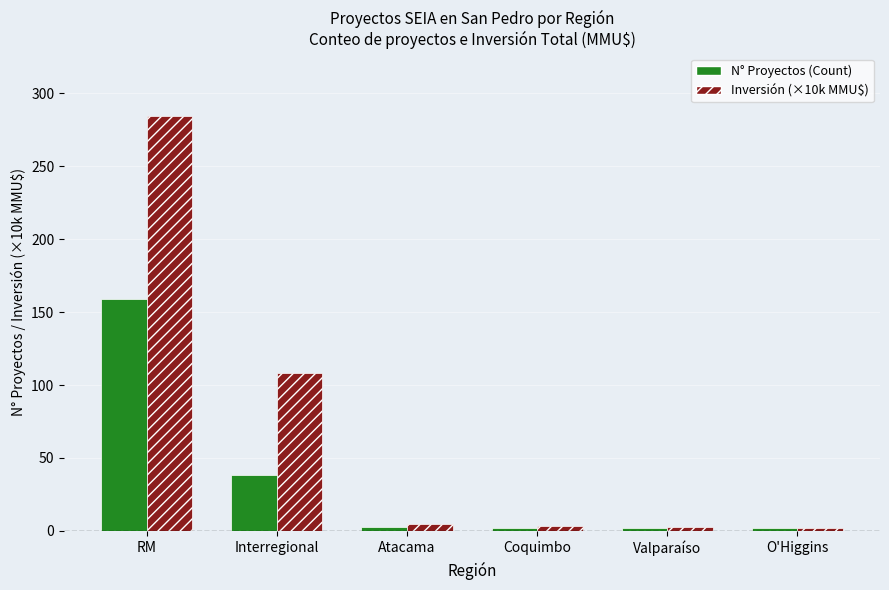

At which category is the sum across all series the highest?

RM